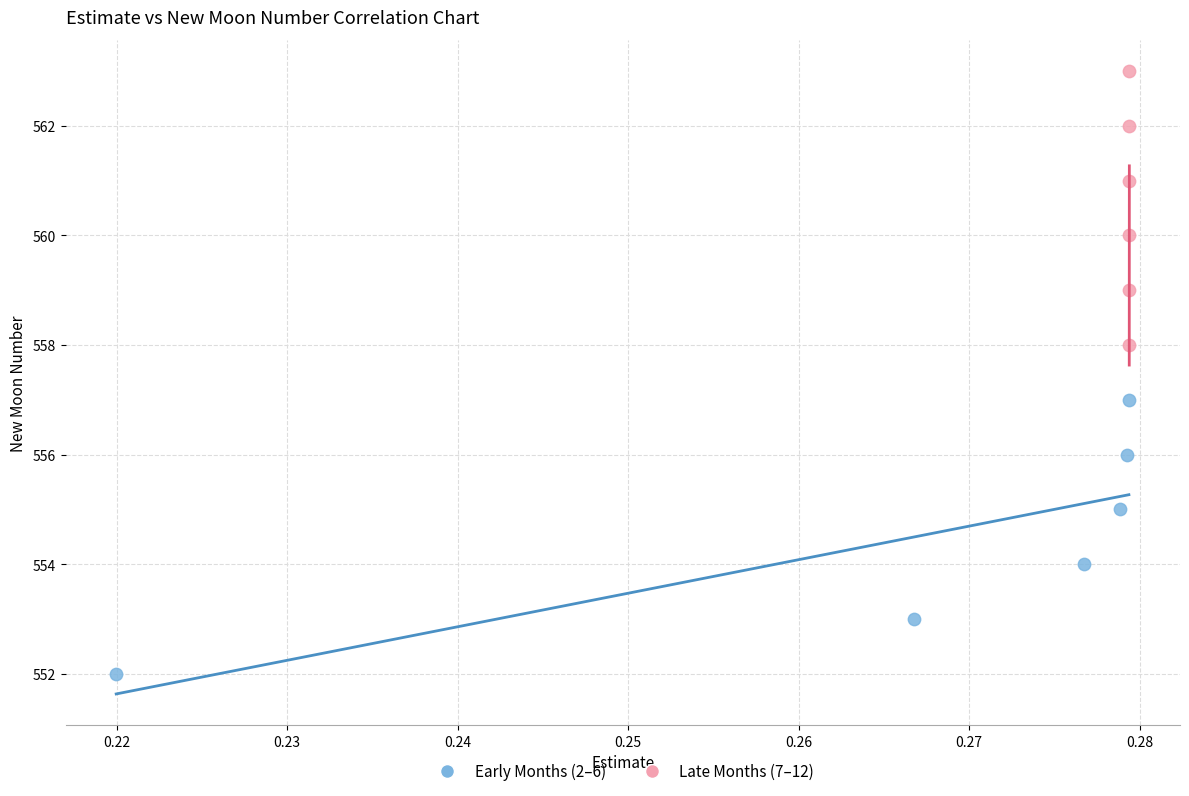

Which series contains the highest Y value?

Late Months (7–12)